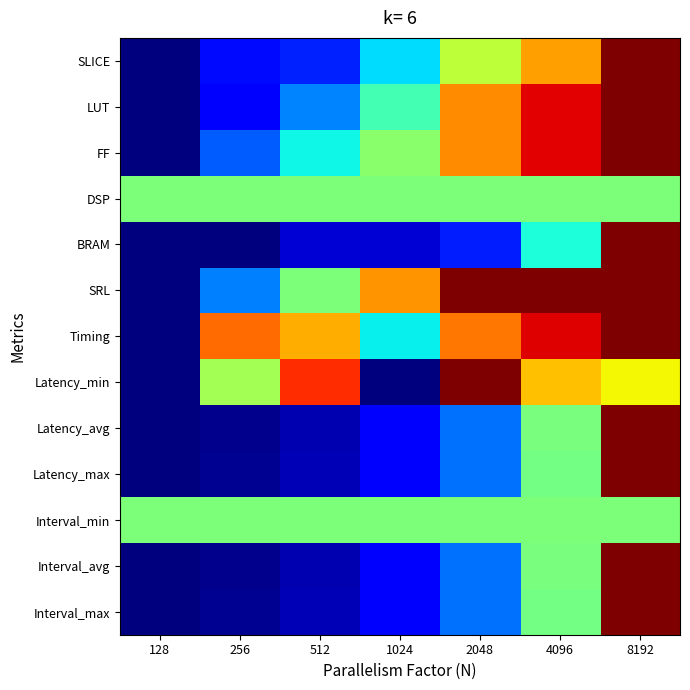

What is the maximum value shown in the chart?

1.0